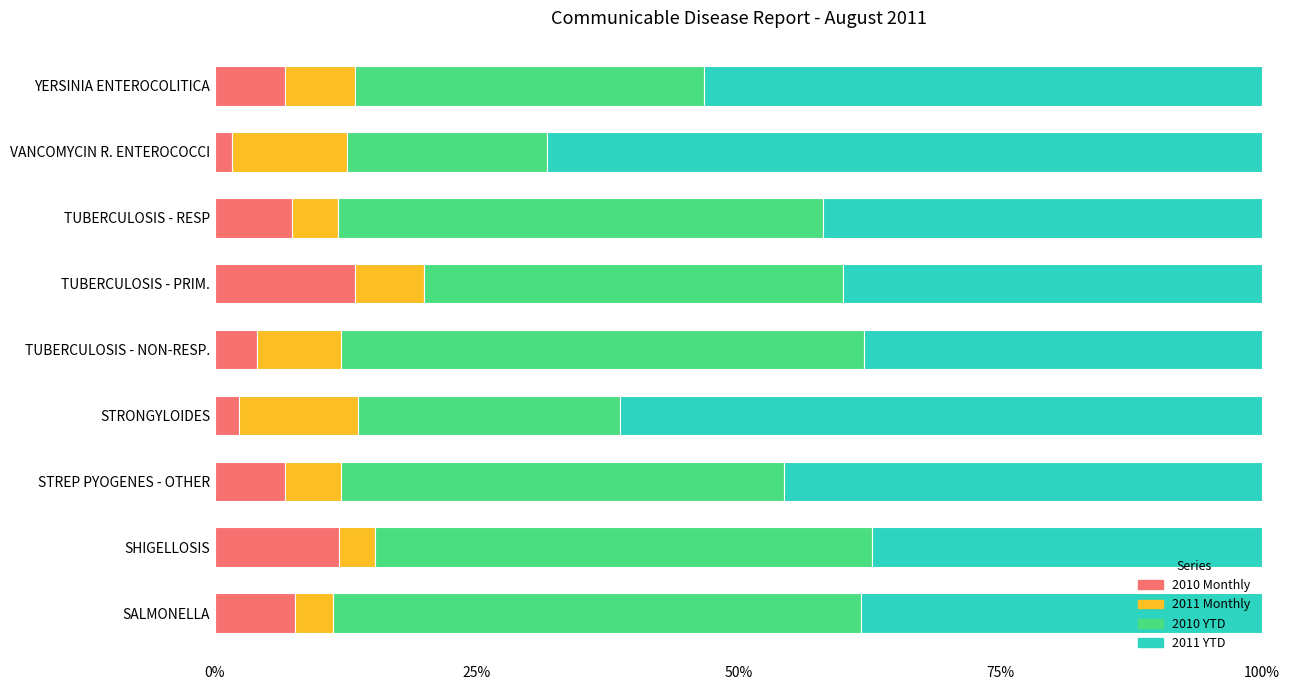

What is the sum of all 2010 Monthly values?

61.5